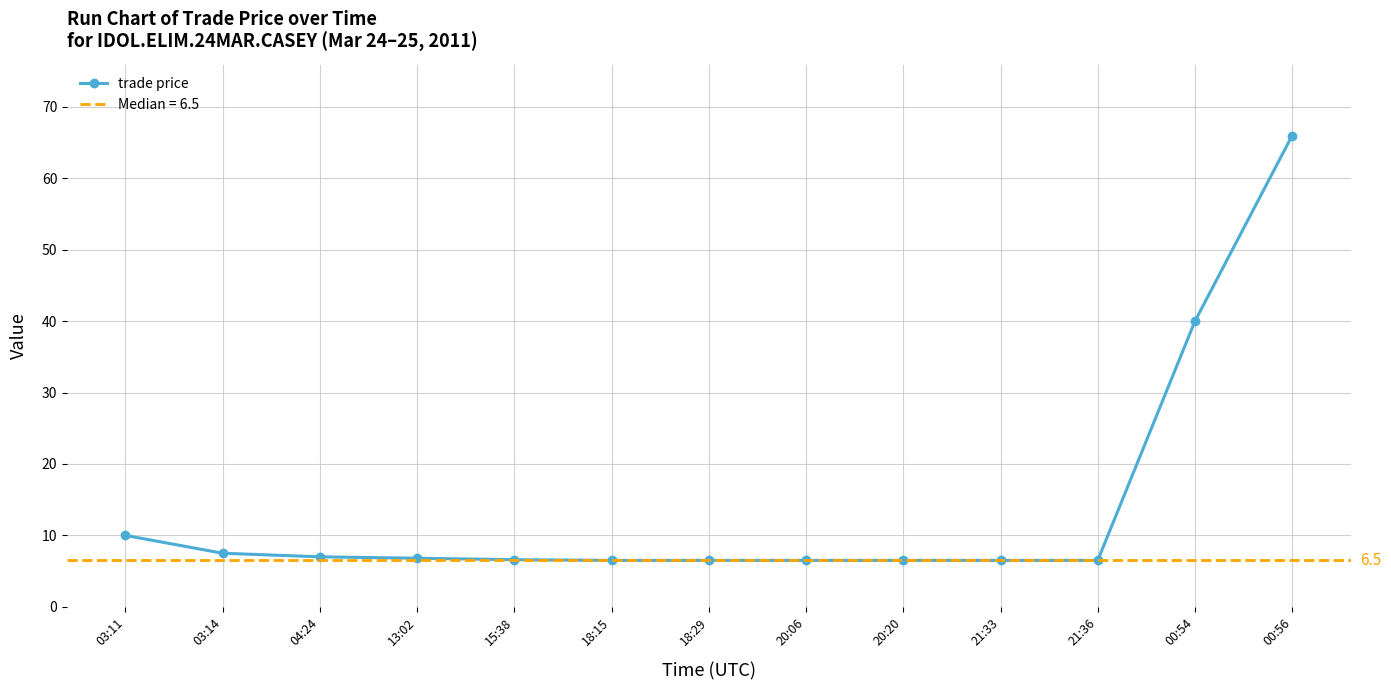

Which label corresponds to the largest value in the chart?

00:56